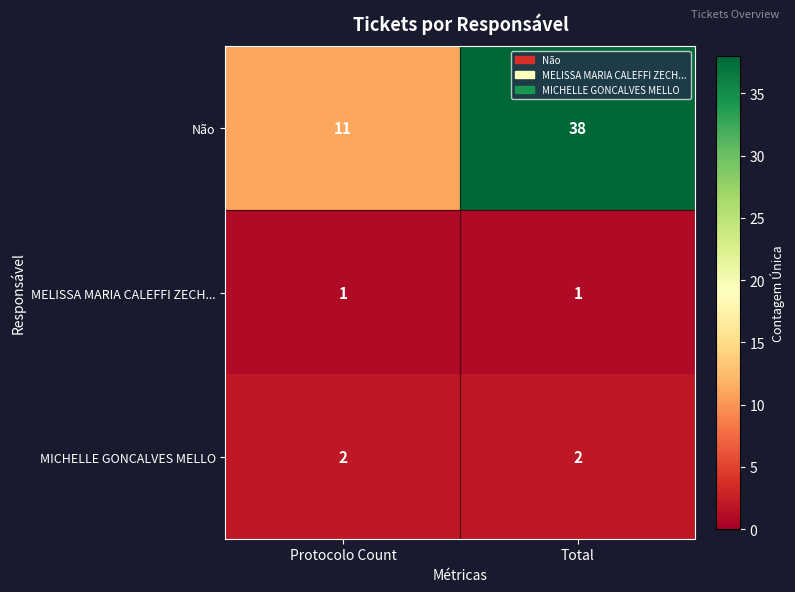

What is the sum of all Não values?

49